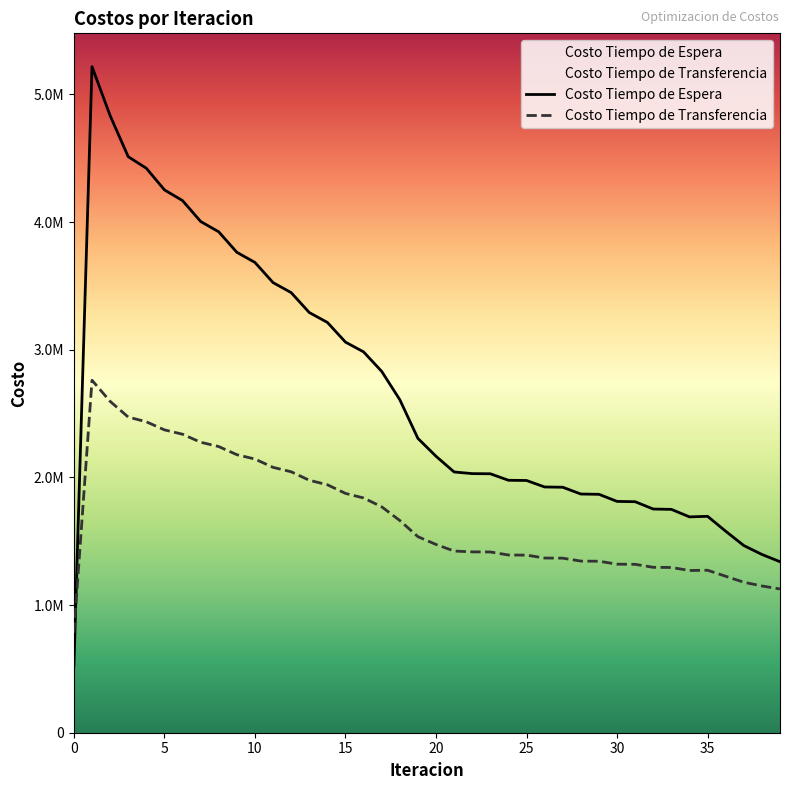

In Costo Tiempo de Espera, how many points are higher than both neighbors (excluding endpoints)?

2